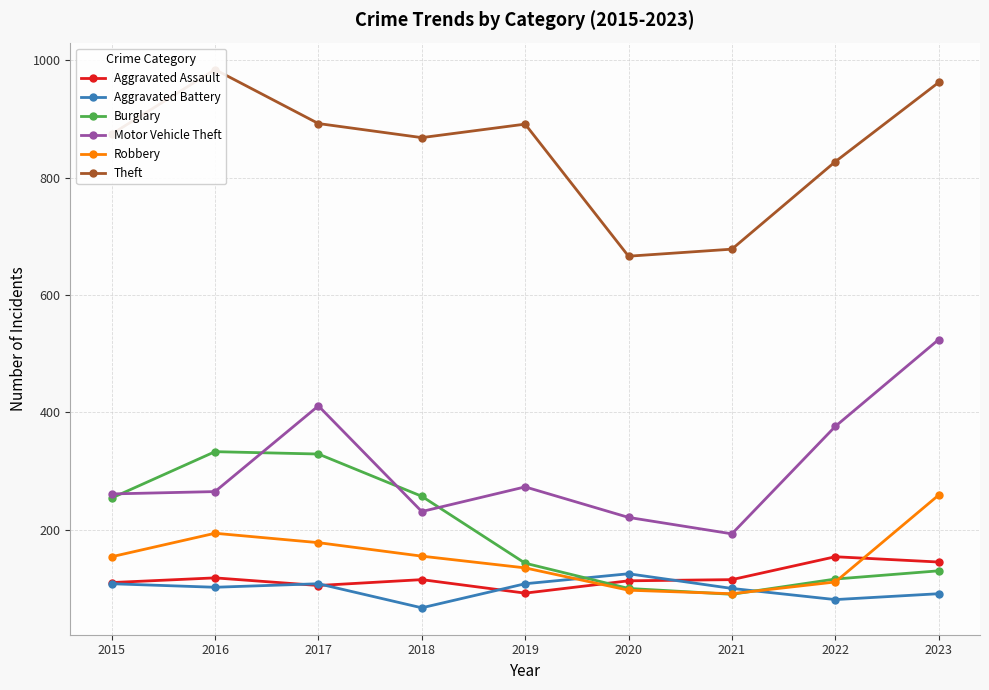

Is this an area chart (filled region under the line)?

No